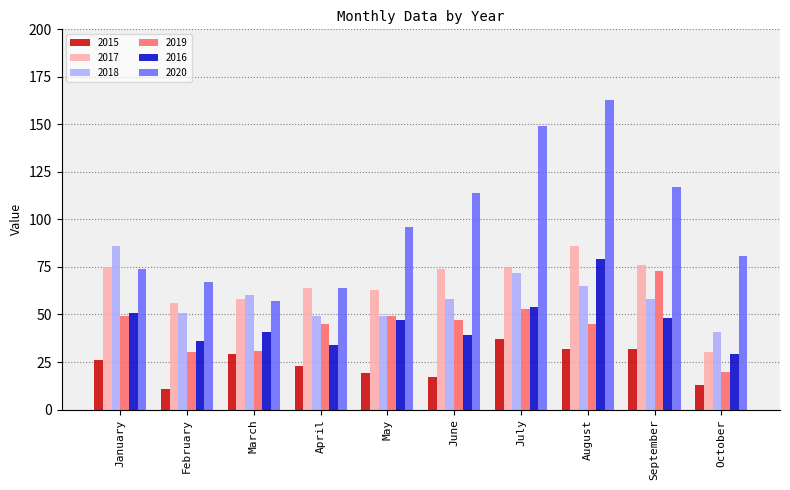

What is the difference between the maximum and minimum values in the 2016 series?

50